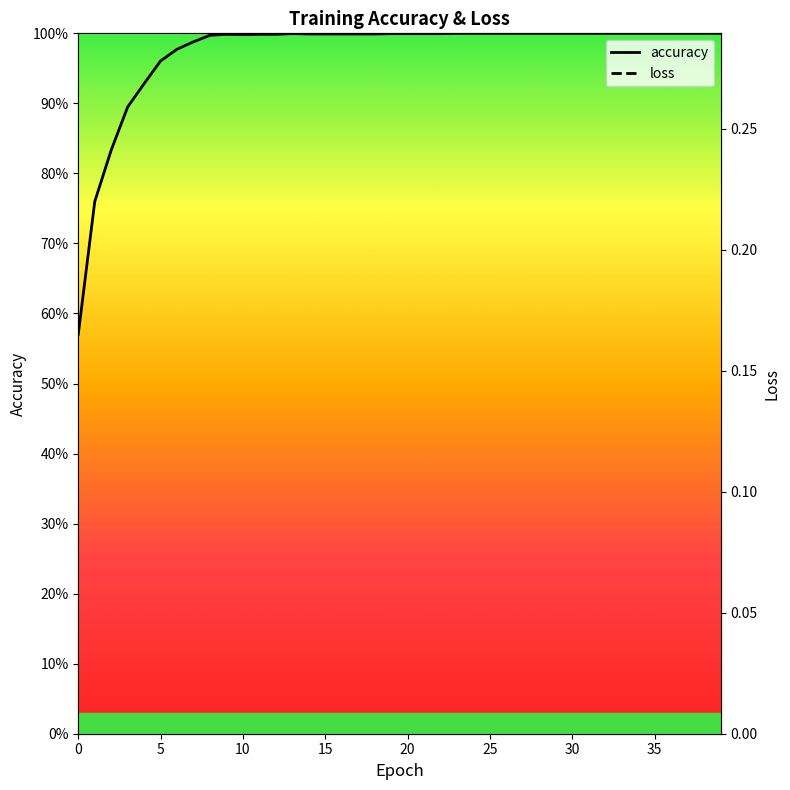

Between 14 and 33, which series saw the biggest shift?

accuracy